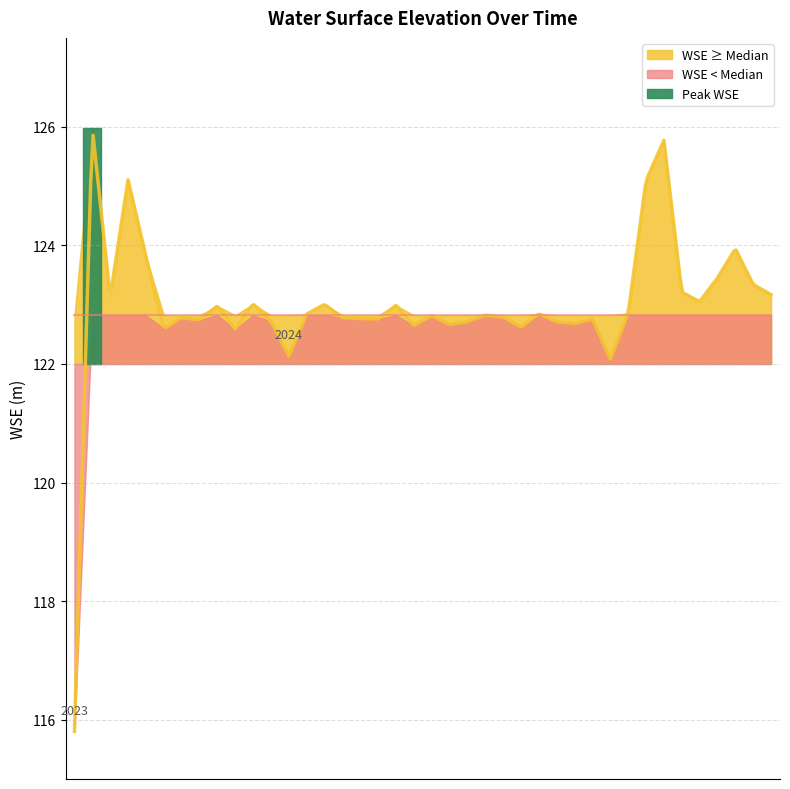

Rank the categories by value from highest to lowest.

2023-08-24, 2024-08-12, 2023-09-14, 2024-07-31, 2024-10-02, 2023-10-05, 2024-09-23, 2024-10-14, 2024-08-21, 2024-10-23, 2023-09-01, 2024-09-02, 2023-12-06, 2024-01-25, 2024-03-07, 2023-11-15, 2024-07-23, 2024-05-30, 2024-01-17, 2024-04-30, 2024-03-28, 2024-05-09, 2023-10-25, 2024-02-07, 2024-02-15, 2024-02-28, 2024-07-02, 2023-11-03, 2023-12-15, 2024-04-18, 2024-06-11, 2024-06-19, 2024-04-09, 2024-03-19, 2024-05-21, 2023-10-13, 2023-11-24, 2024-01-04, 2024-07-10, 2023-08-03